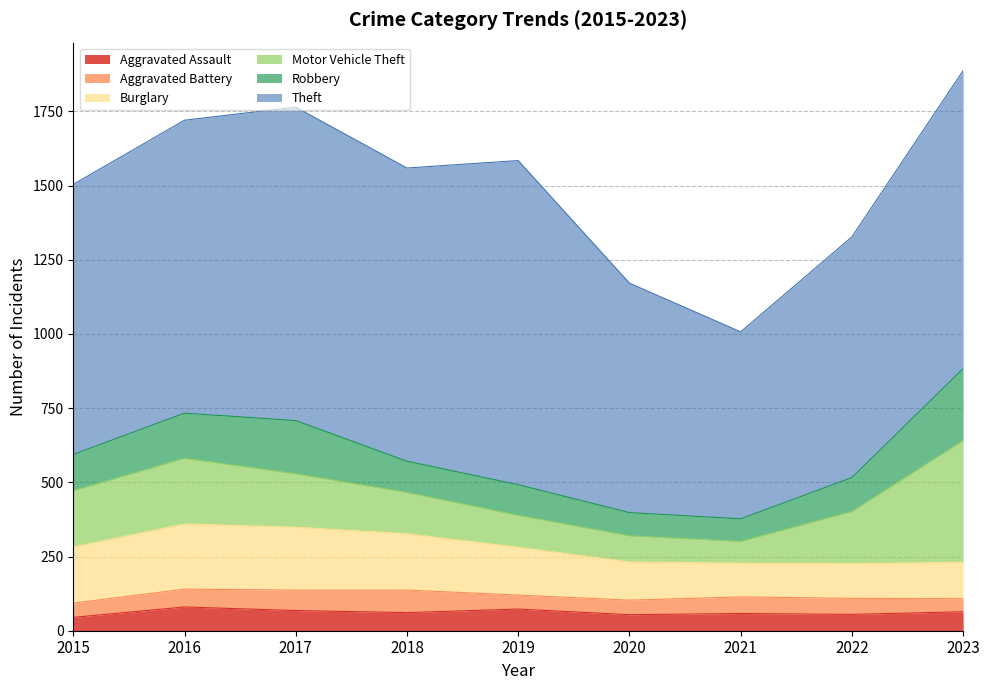

What is the approximate value of Burglary at 2018?

190